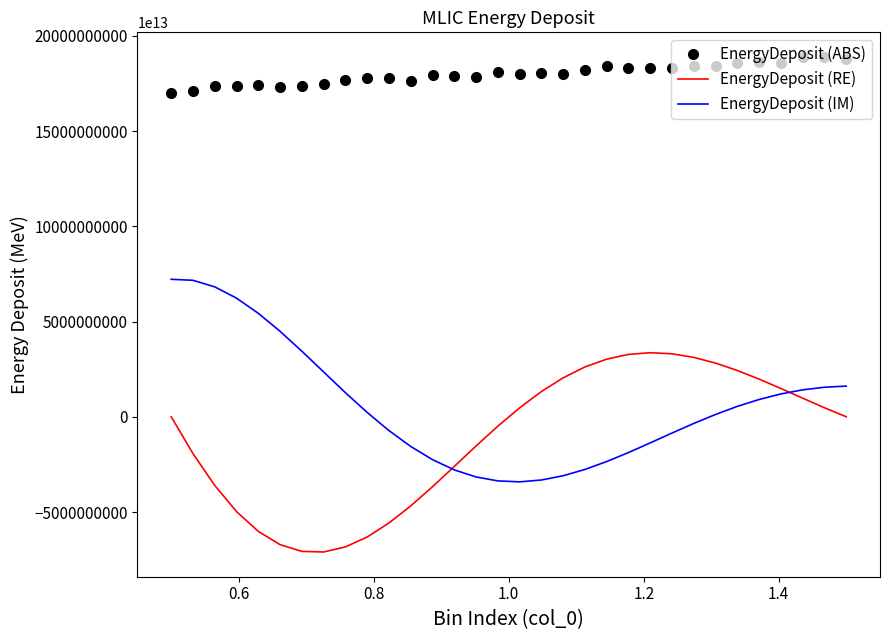

True or false: EnergyDeposit (ABS) and EnergyDeposit (IM) intersect in this chart.

False